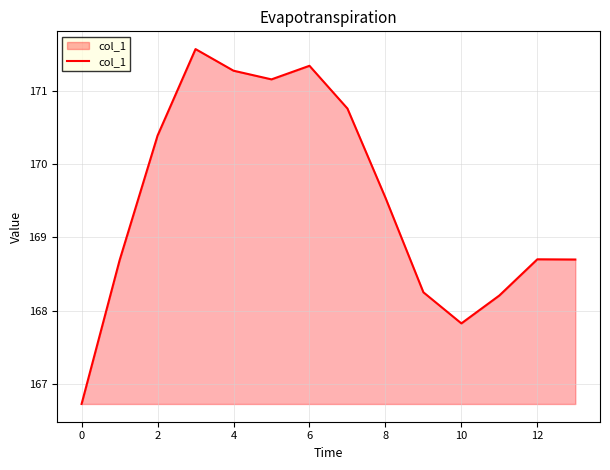

What is the greatest value displayed?

171.6